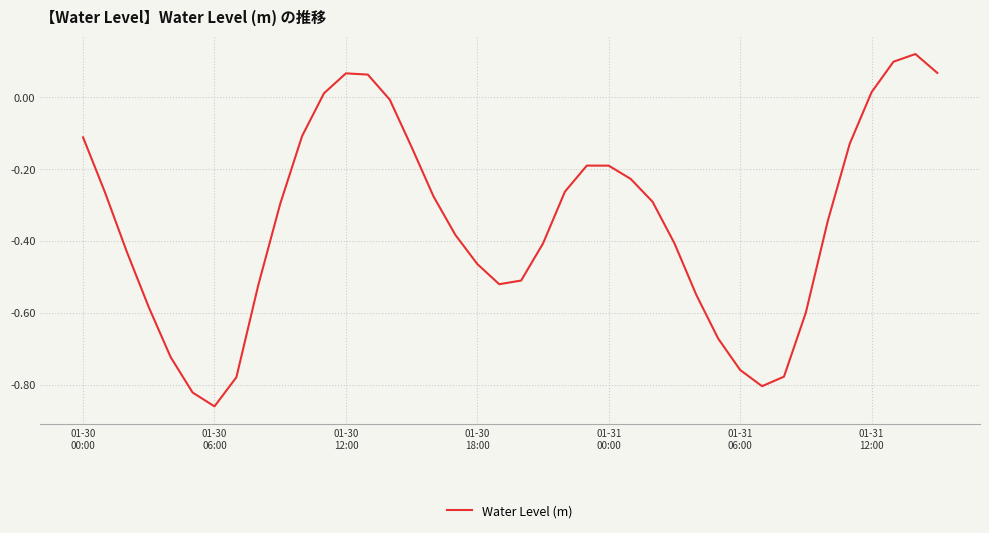

What is the difference between the maximum and minimum values?

1.0